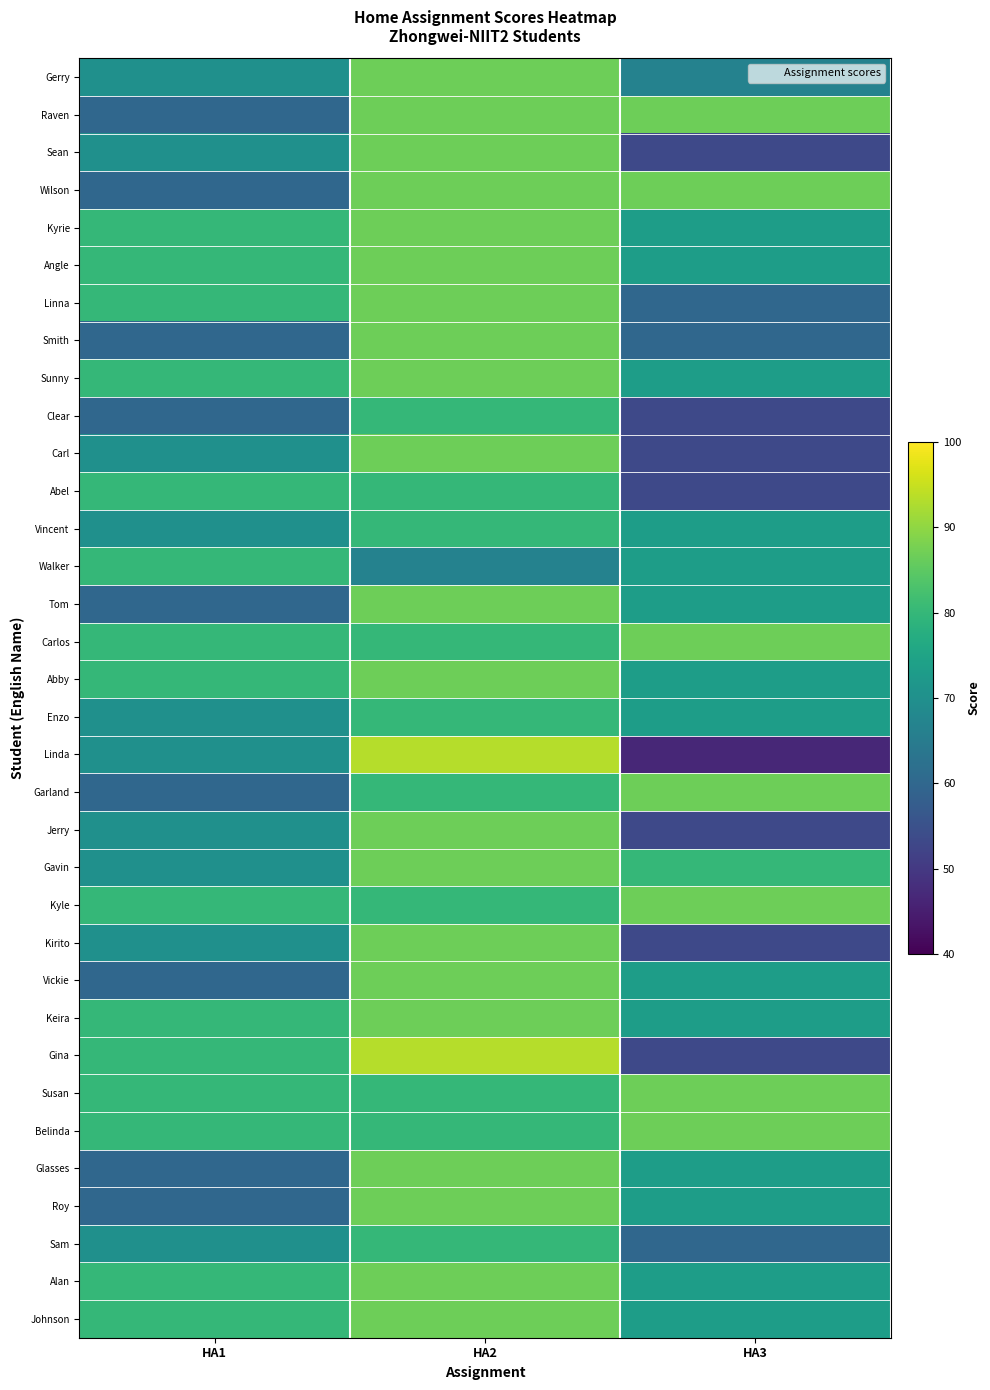

At which category does the chart reach its peak across all series?

HA2